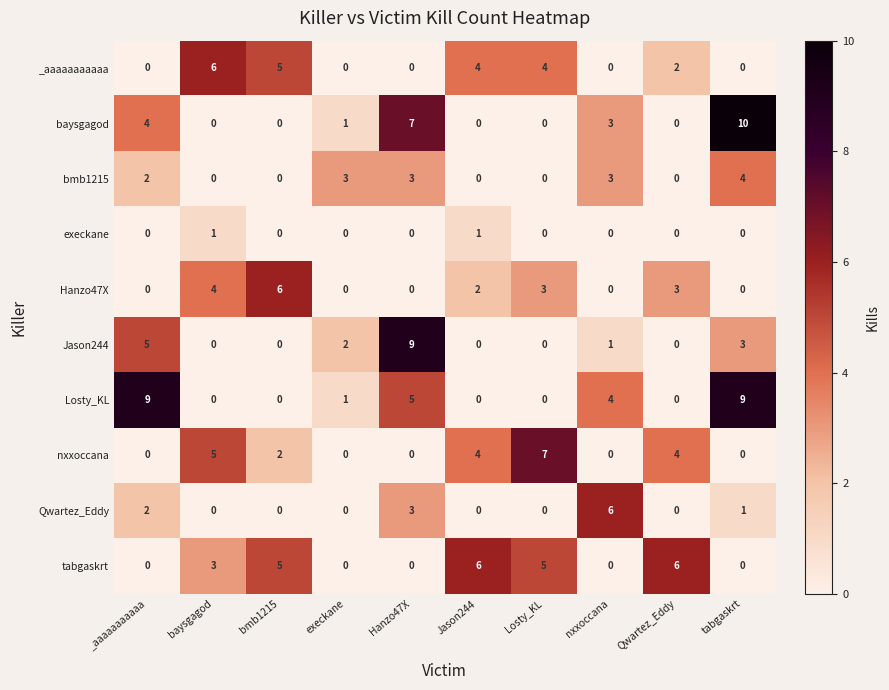

Which label corresponds to the largest value in the chart?

tabgaskrt